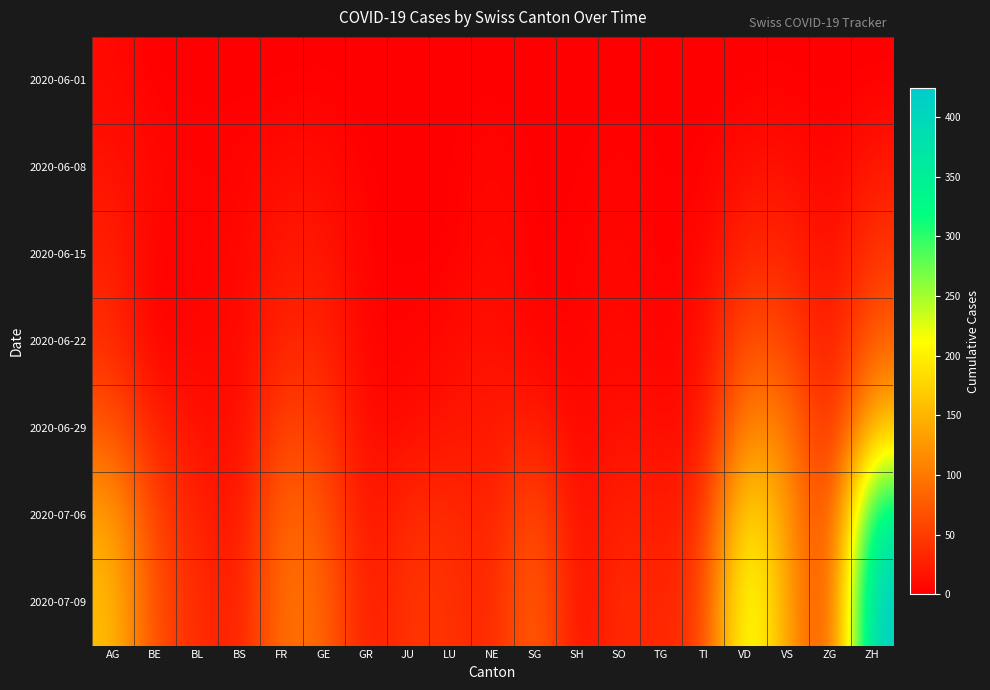

Reading left to right, transcribe all the data shown in this chart.

2020-06-01: AG=9	BE=0	BL=1	BS=0	FR=0	GE=1	GR=0	JU=0	LU=0	NE=0	SG=0	SH=0	SO=0	TG=0	TI=0	VD=0	VS=1	ZG=0	ZH=0
2020-06-08: AG=17	BE=8	BL=3	BS=4	FR=13	GE=12	GR=1	JU=0	LU=1	NE=9	SG=0	SH=1	SO=6	TG=1	TI=1	VD=15	VS=15	ZG=1	ZH=23
2020-06-15: AG=28	BE=0	BL=4	BS=5	FR=22	GE=20	GR=2	JU=1	LU=0	NE=11	SG=0	SH=3	SO=8	TG=1	TI=6	VD=34	VS=32	ZG=11	ZH=45
2020-06-22: AG=38	BE=0	BL=7	BS=7	FR=32	GE=30	GR=3	JU=3	LU=10	NE=17	SG=3	SH=3	SO=11	TG=2	TI=11	VD=70	VS=58	ZG=14	ZH=83
2020-06-29: AG=73	BE=25	BL=17	BS=7	FR=61	GE=48	GR=8	JU=11	LU=19	NE=20	SG=29	SH=5	SO=16	TG=11	TI=13	VD=120	VS=105	ZG=21	ZH=161
2020-07-06: AG=137	BE=52	BL=29	BS=12	FR=94	GE=71	GR=13	JU=39	LU=36	NE=26	SG=73	SH=7	SO=32	TG=21	TI=36	VD=205	VS=127	ZG=36	ZH=356
2020-07-09: AG=160	BE=59	BL=38	BS=21	FR=100	GE=87	GR=18	JU=47	LU=43	NE=28	SG=92	SH=8	SO=41	TG=27	TI=50	VD=248	VS=132	ZG=41	ZH=424